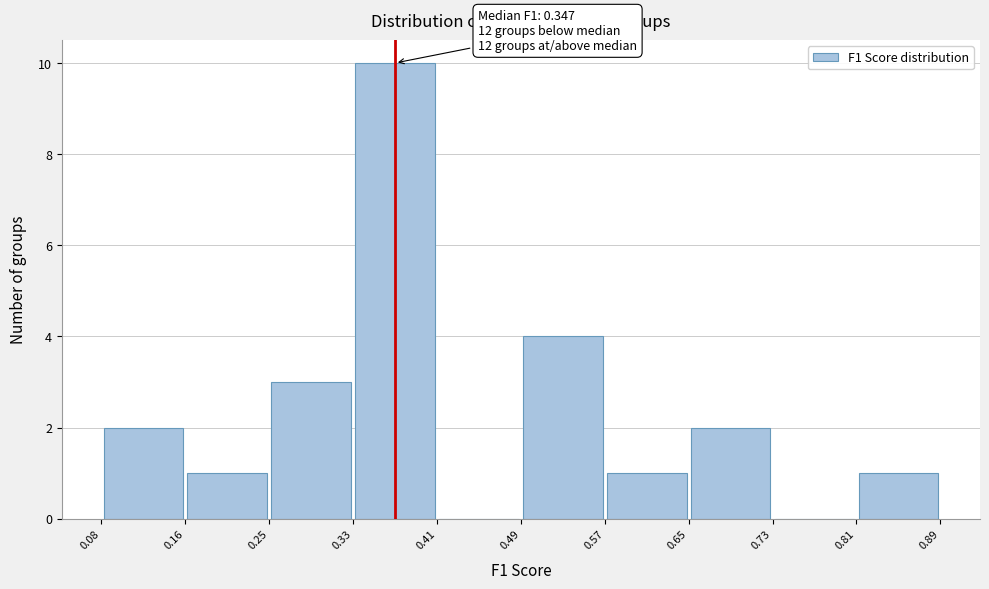

Over which range of the x-axis is the bar tallest?

0.33 to 0.41